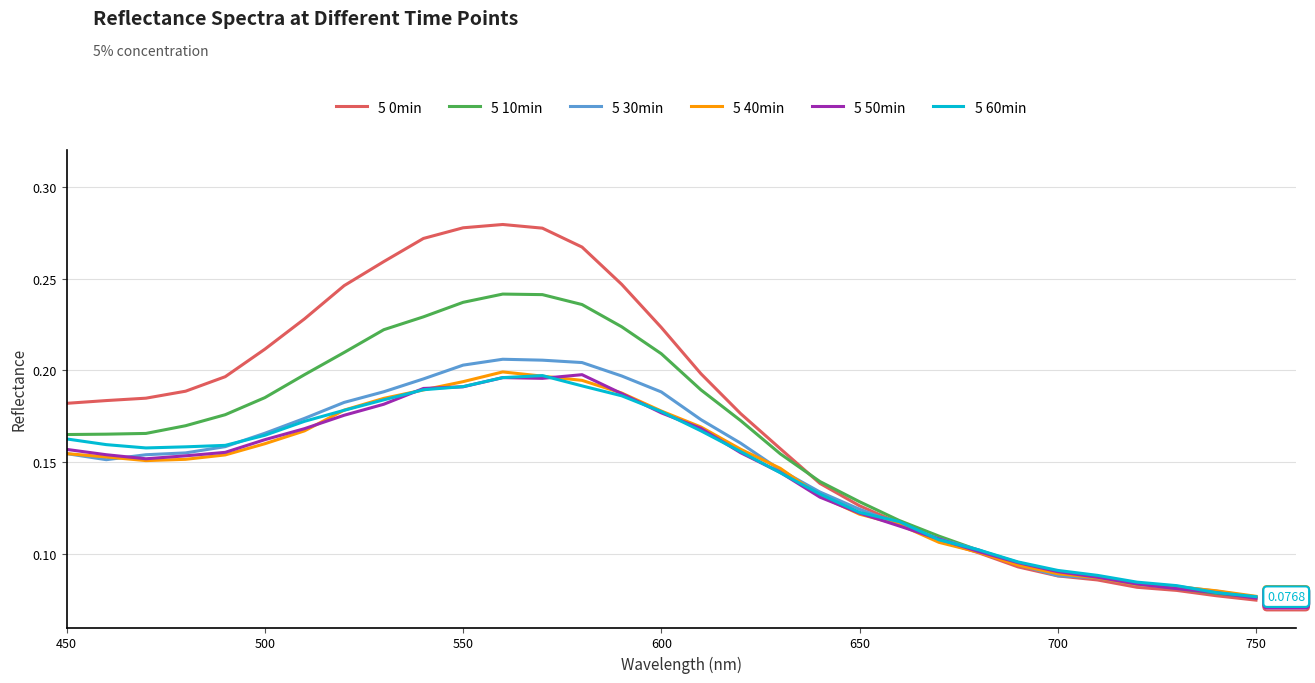

What are all the series names shown in the legend?

5 0min, 5 10min, 5 30min, 5 40min, 5 50min, 5 60min